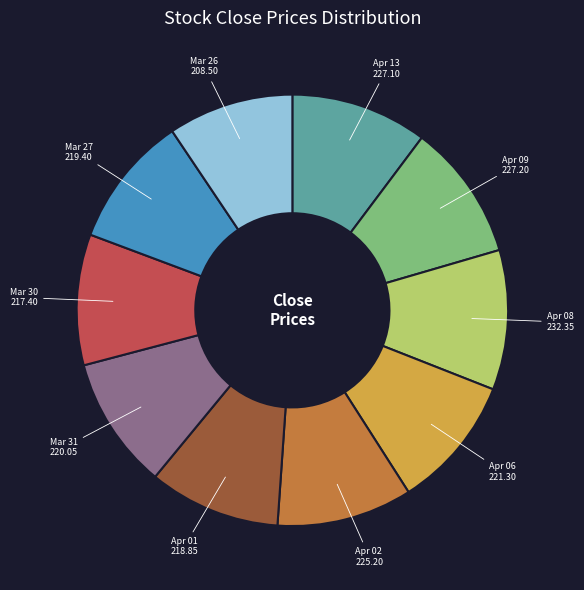

Is it true that Apr 06 is 4% of the pie?

False